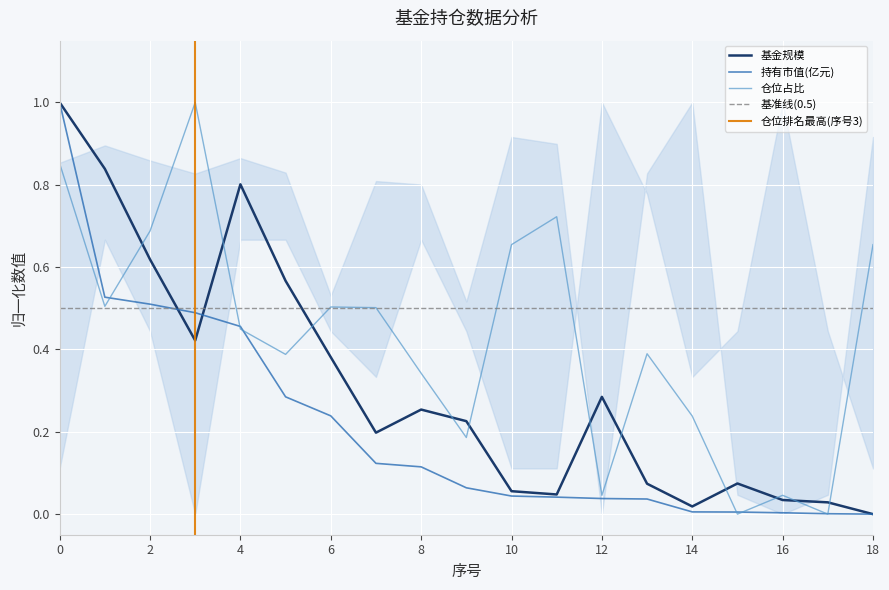

After their last crossing, which series has the higher values: 基金规模 or 持有市值(亿元)?

基金规模